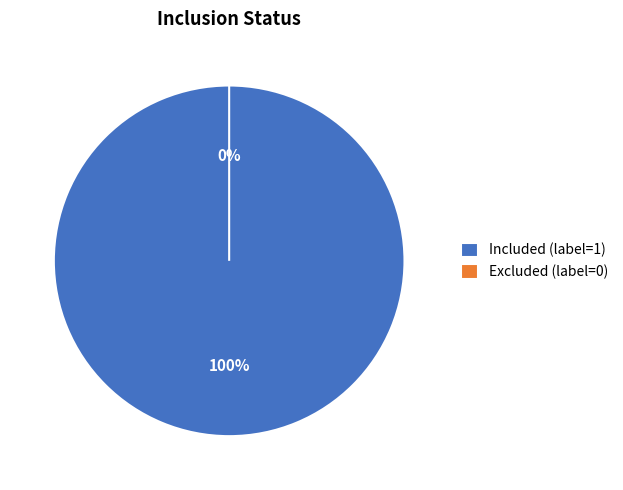

What percentage is the Included (label=1) slice, to the nearest percent?

100%